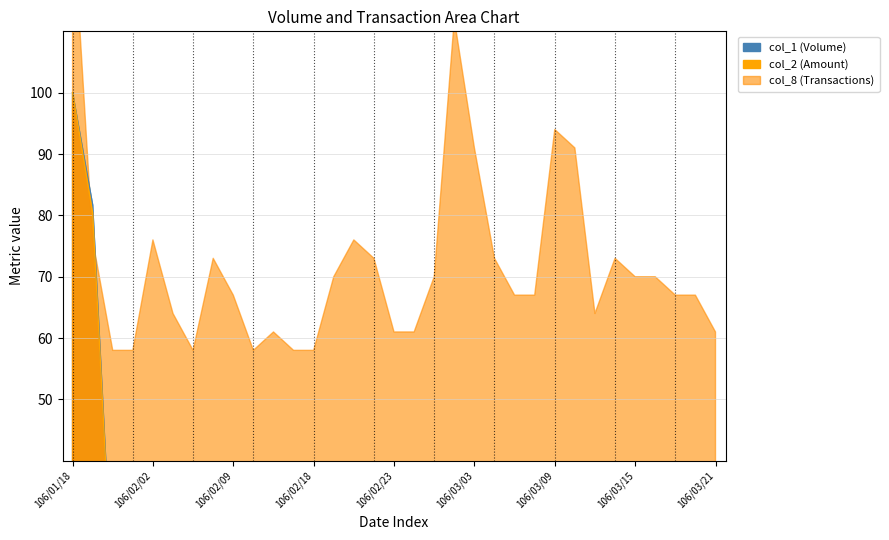

Is it true that col_1 equals 1.3 at 30?

True